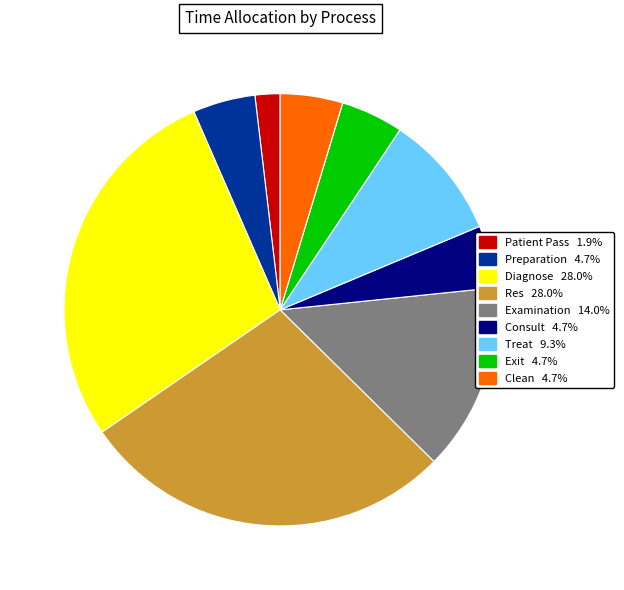

True or false: Consult accounts for 18% of the total.

False